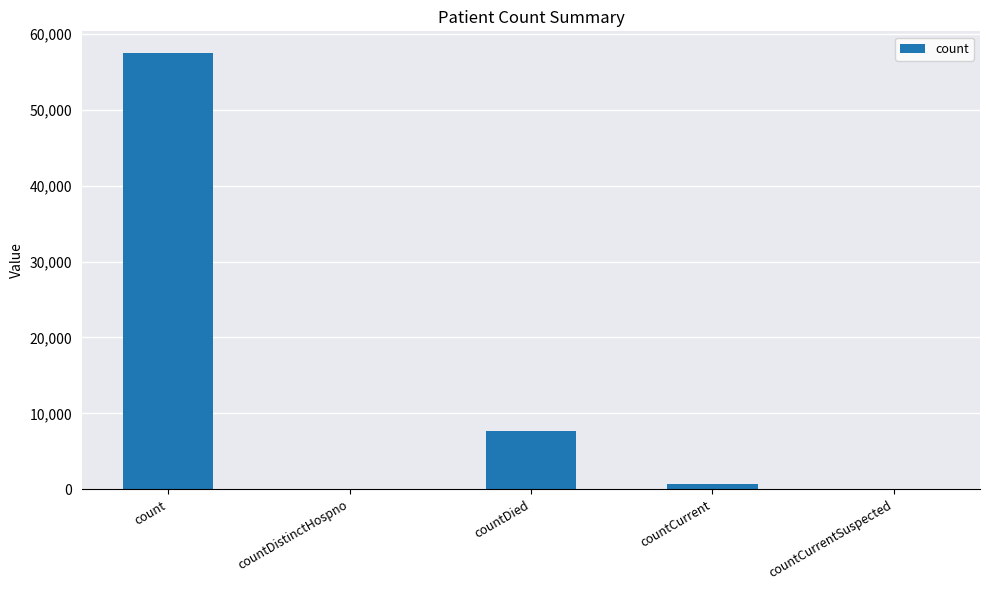

Where is the data nearest to the value 28720?

countDied